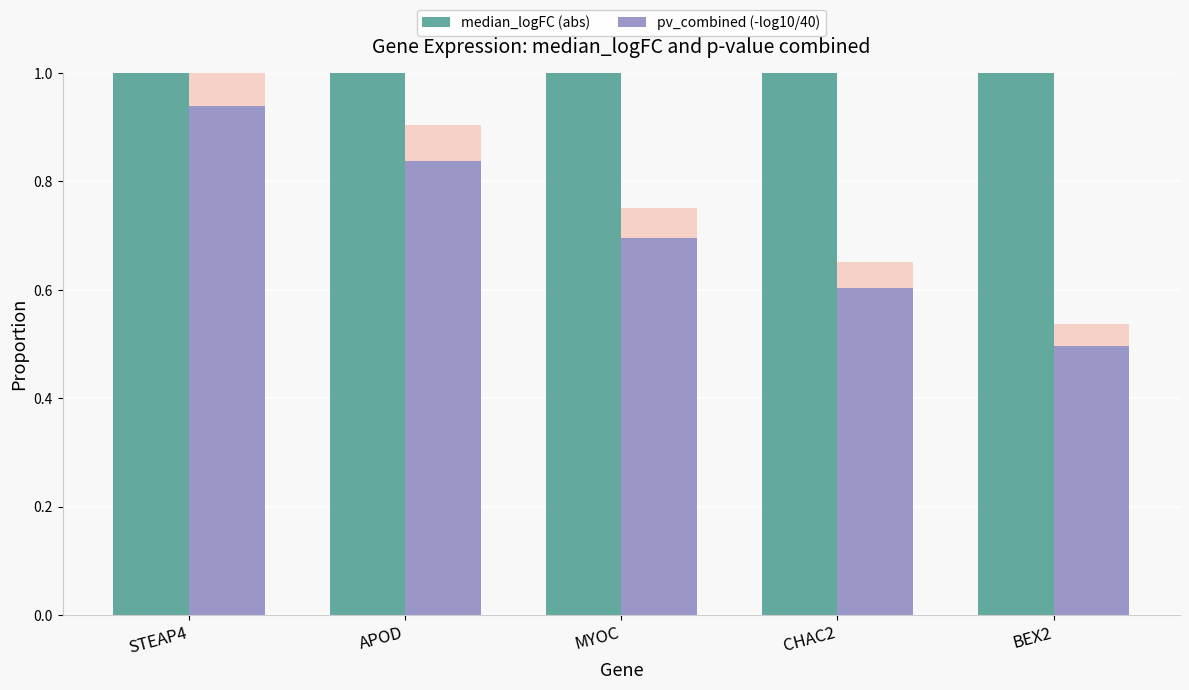

Between STEAP4 and MYOC, which series saw the biggest shift?

pv_combined (-log10/40)